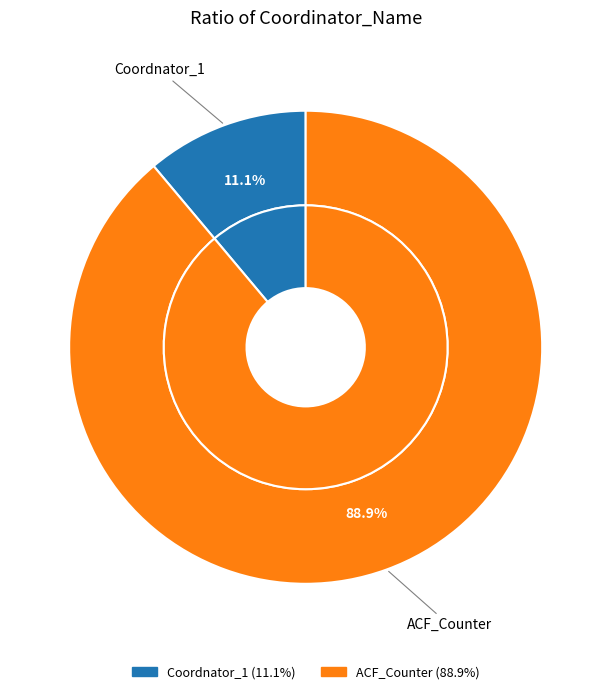

Between ACF_Counter and Coordnator_1, which is larger?

ACF_Counter